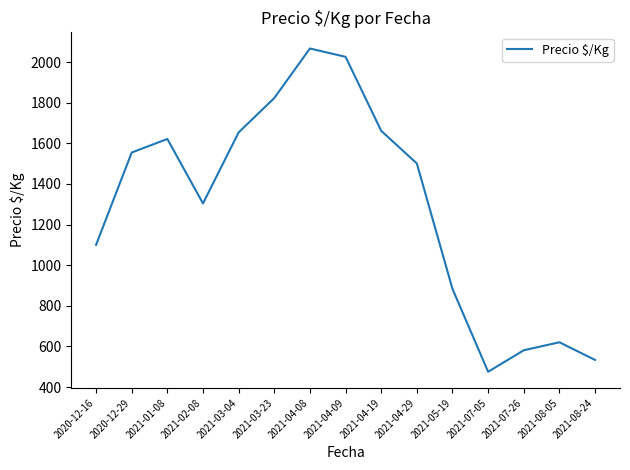

Is it true that the value at 2020-12-16 is 1100.0?

True